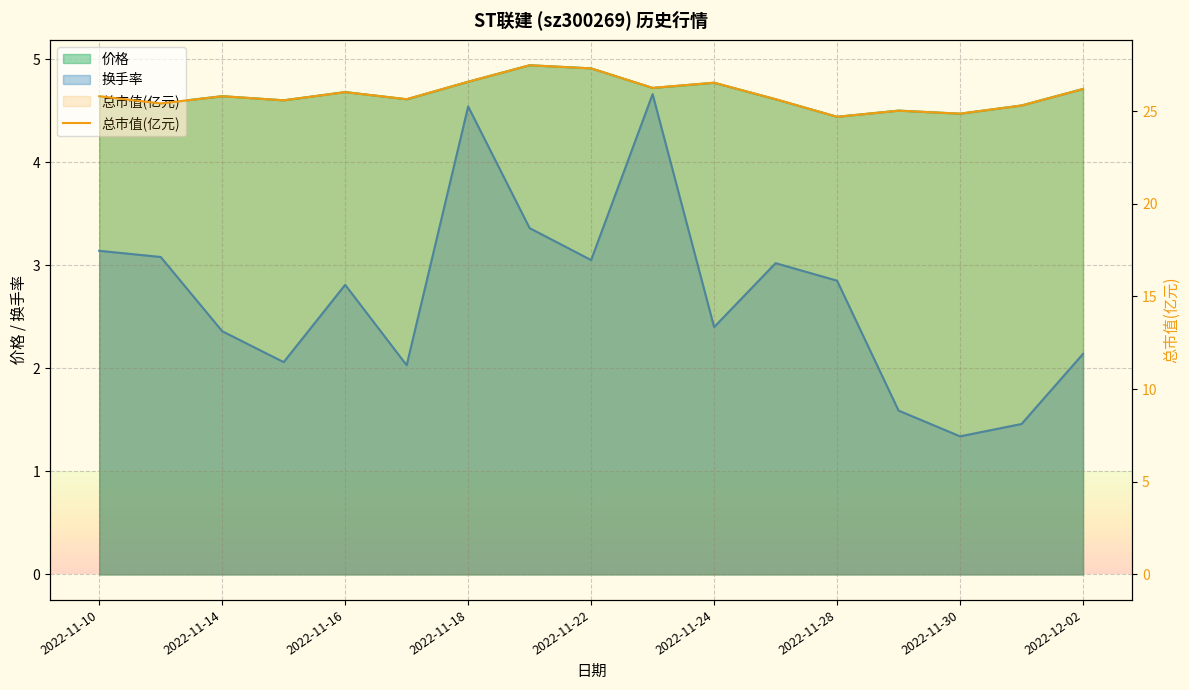

What is the sum of all values?

440.1